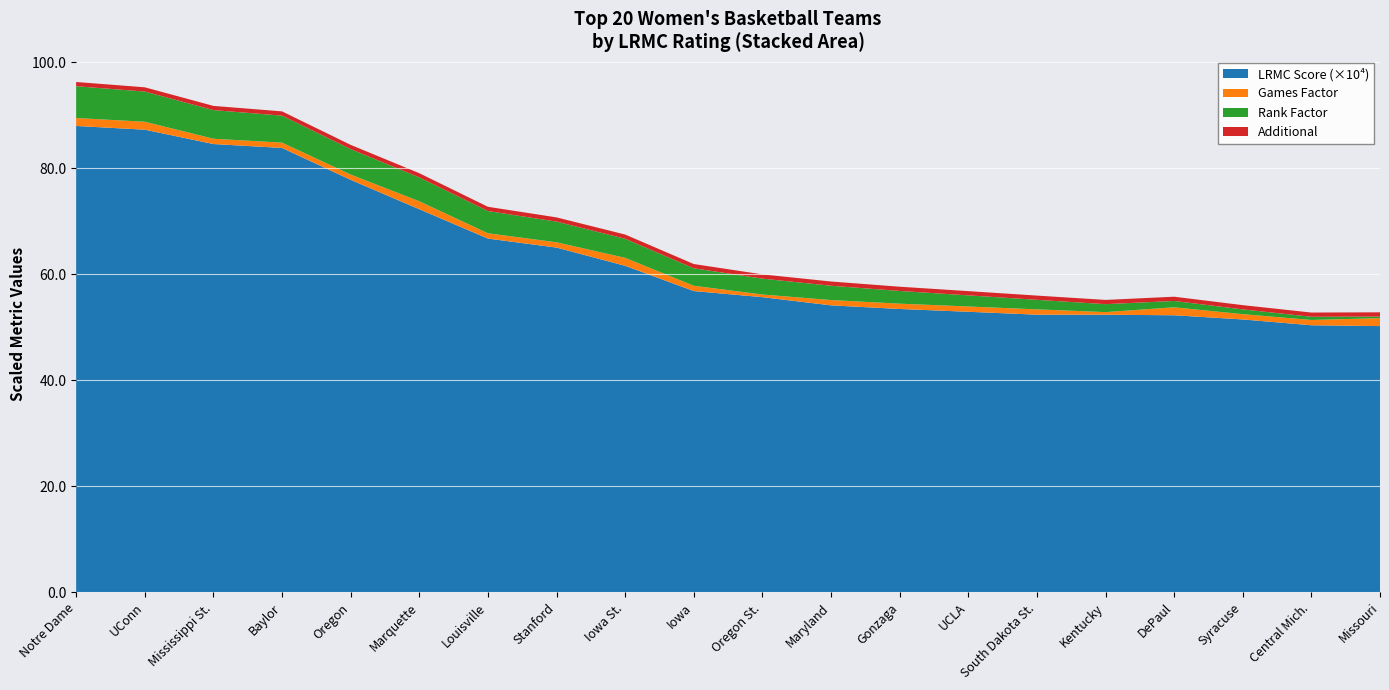

The value of LRMC Score (×10⁴) at Baylor is 83.9. True or false?

True